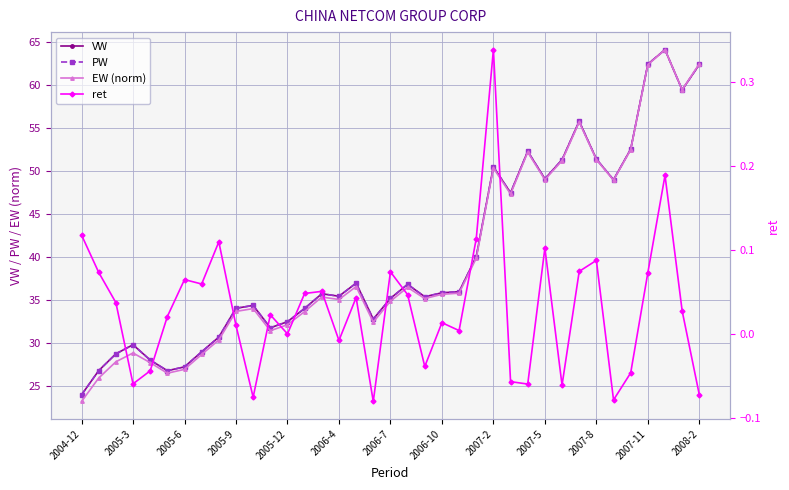

Is the value of ret at 28 greater than the value of EW (norm) at 29?

No